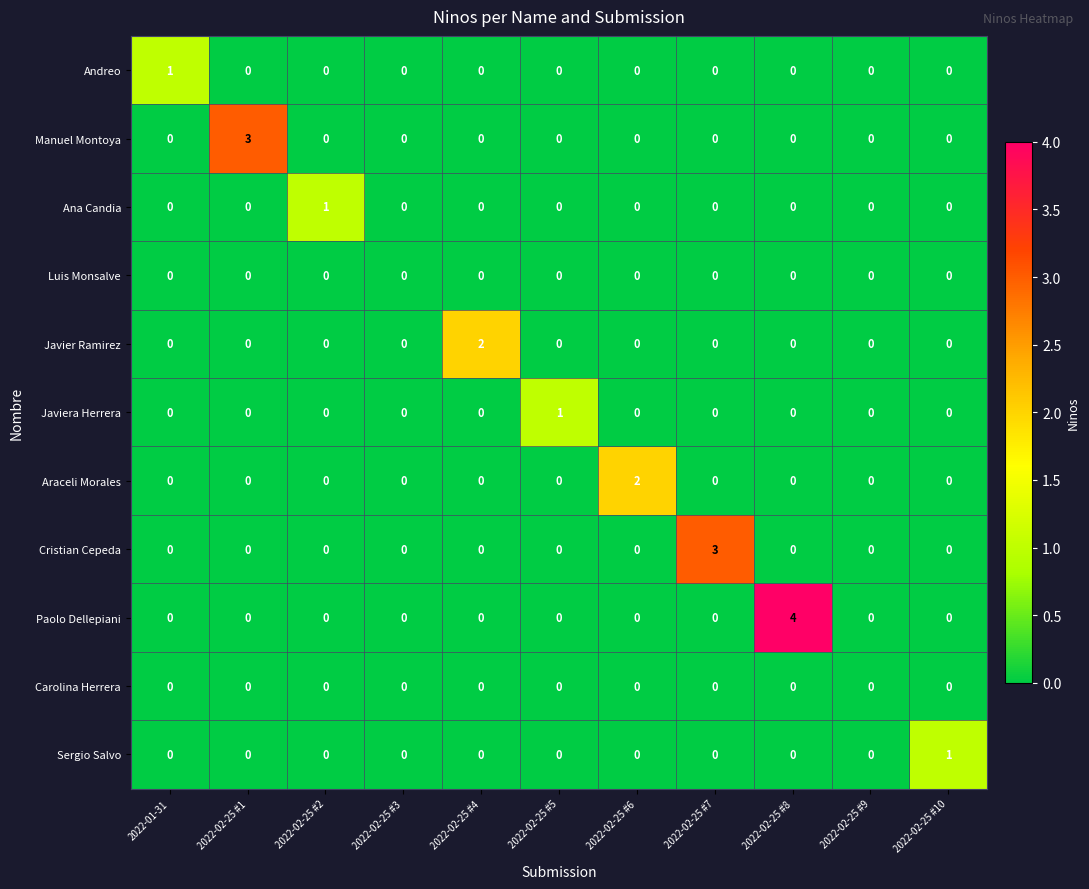

How many series are shown in this chart?

11